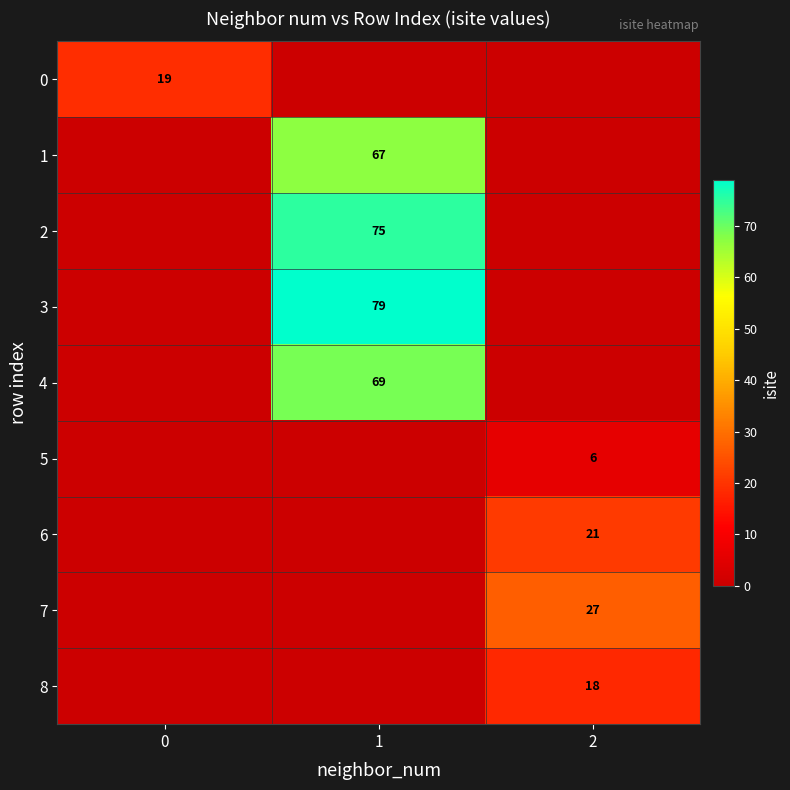

True or false: 5 has a value of 10 at 2.

False